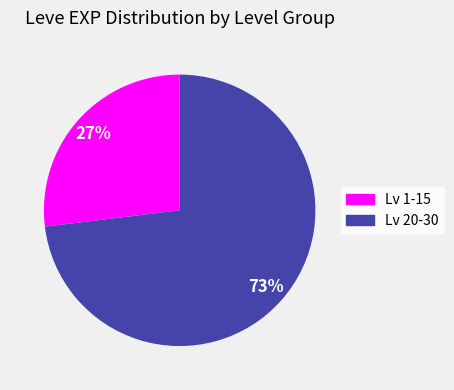

Is there a majority slice in this chart?

Yes